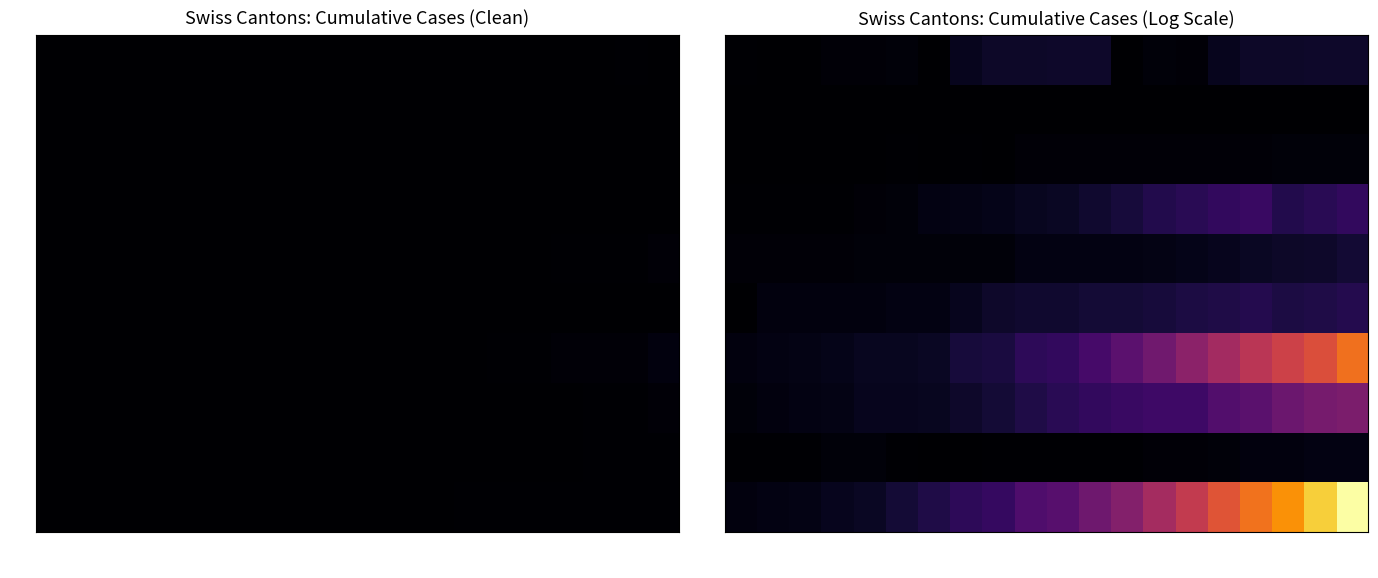

Is it true that GE equals 41 at 03-28?

True